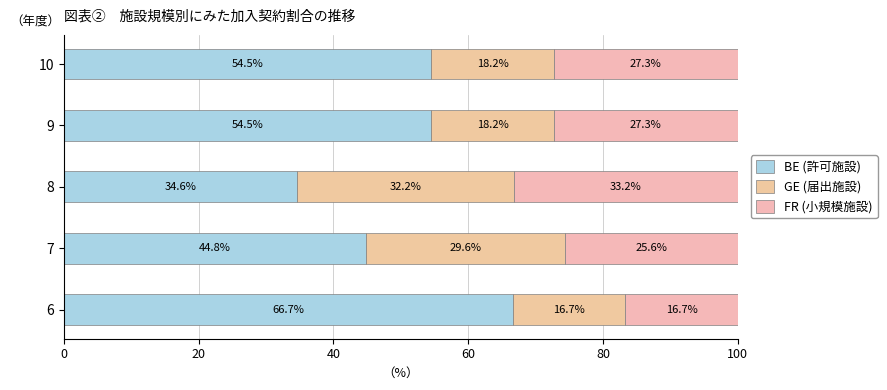

How many values in the BE (許可施設) series are below 54?

2